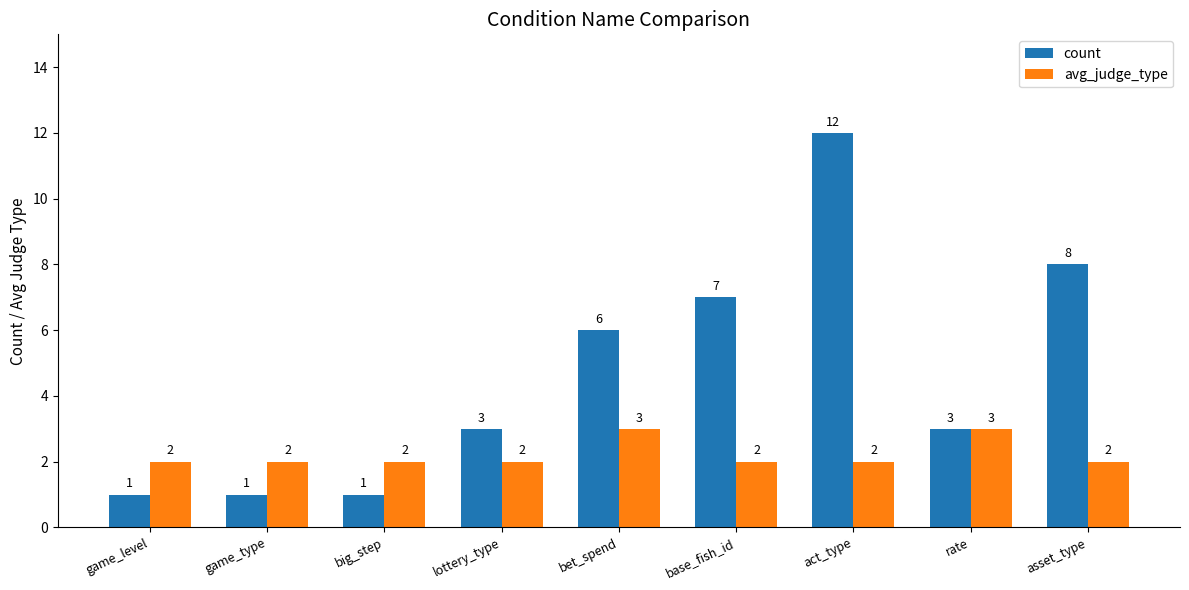

Reading left to right, transcribe all the data shown in this chart.

count: game_level=1	game_type=1	big_step=1	lottery_type=3	bet_spend=6	base_fish_id=7	act_type=12	rate=3	asset_type=8
avg_judge_type: game_level=2	game_type=2	big_step=2	lottery_type=2	bet_spend=3	base_fish_id=2	act_type=2	rate=3	asset_type=2